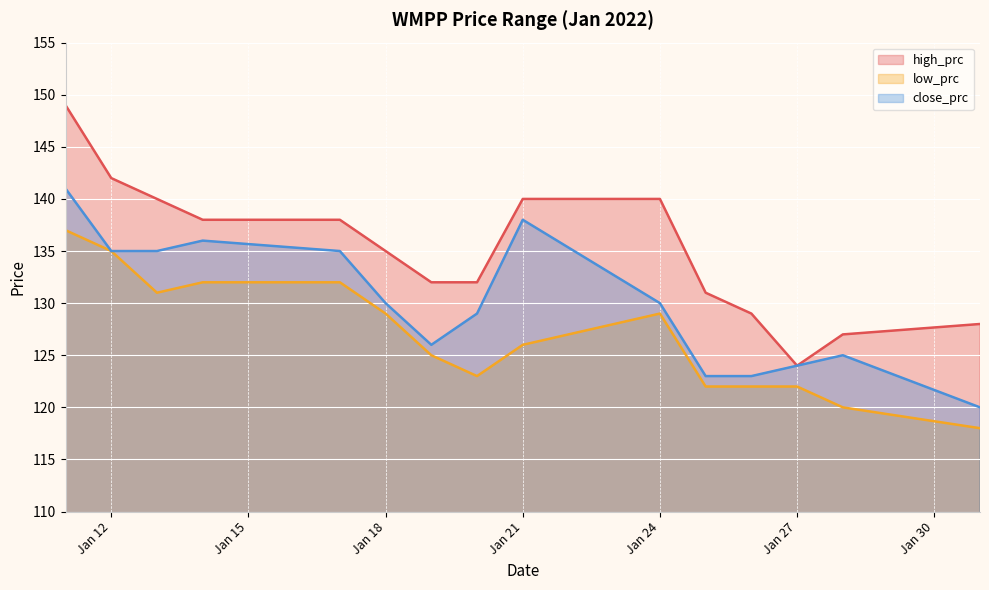

What value does the high_prc series have at Jan 18?

135